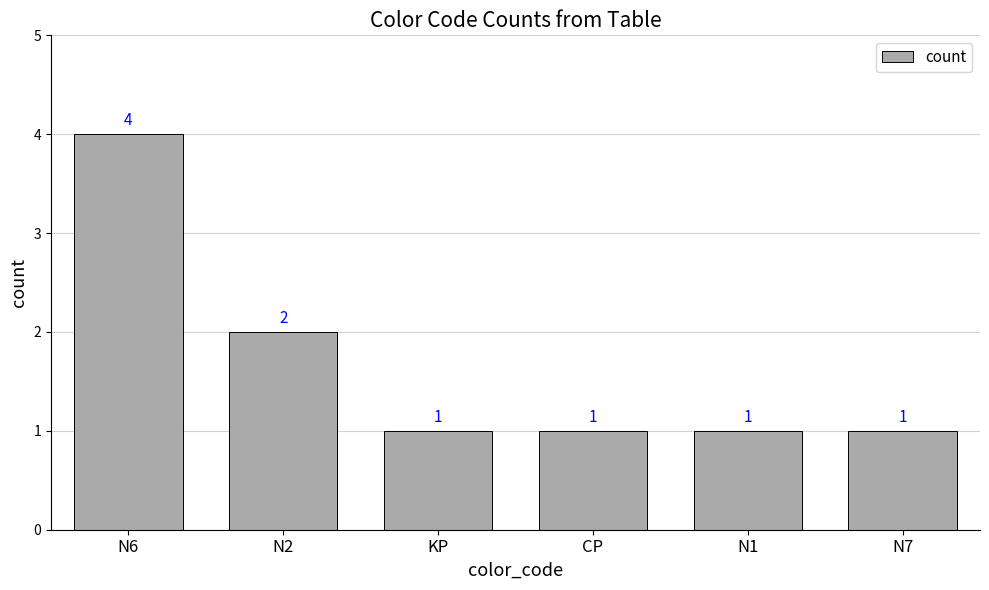

How many categories are shown in the chart?

6